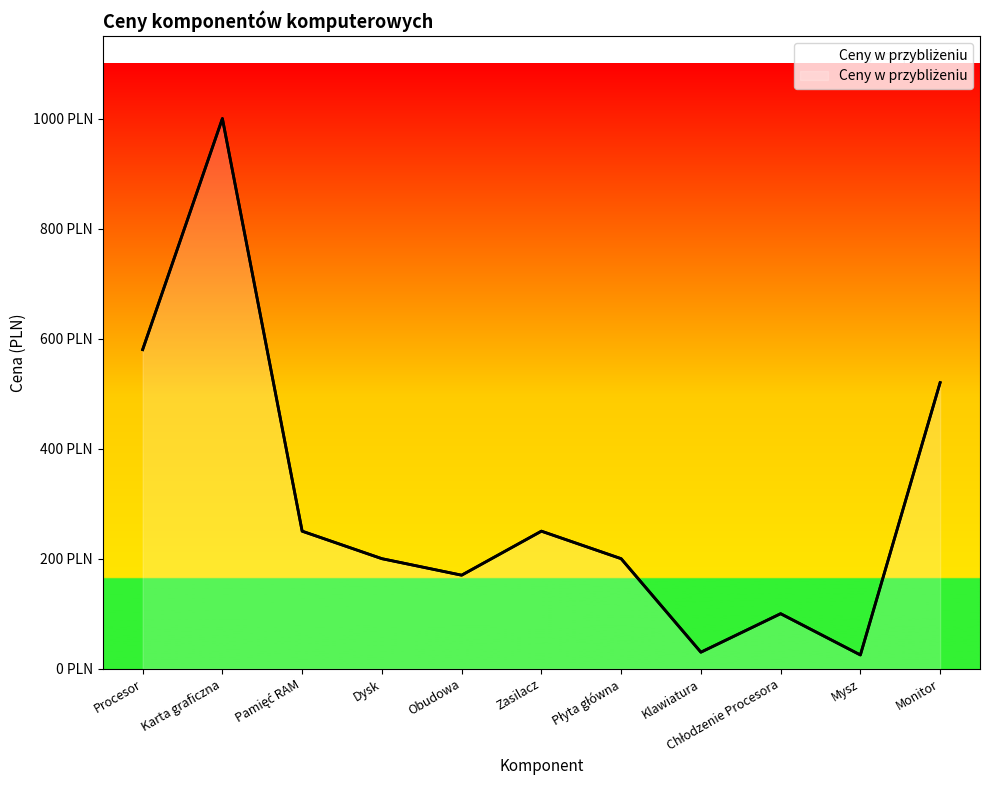

List the labels in order of value, largest first.

Karta graficzna, Procesor, Monitor, Pamięć RAM, Zasilacz, Dysk, Płyta główna, Obudowa, Chłodzenie Procesora, Klawiatura, Mysz